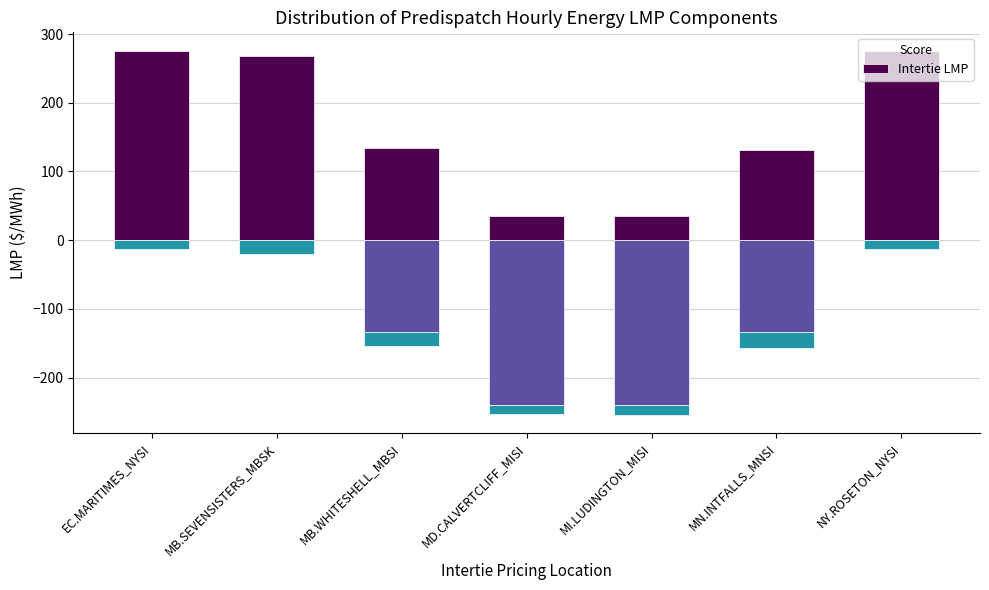

Which label corresponds to the smallest value in the chart?

MI.LUDINGTON_MISI